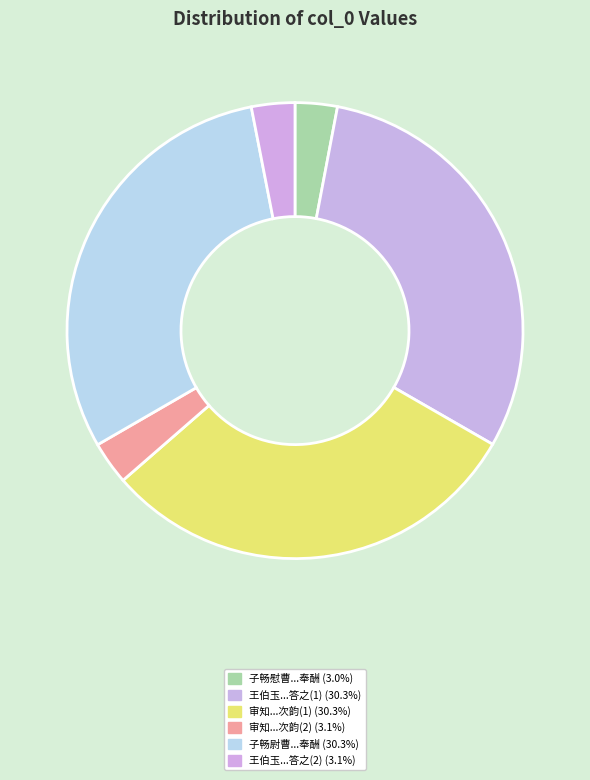

Count the number of slices in the pie.

6